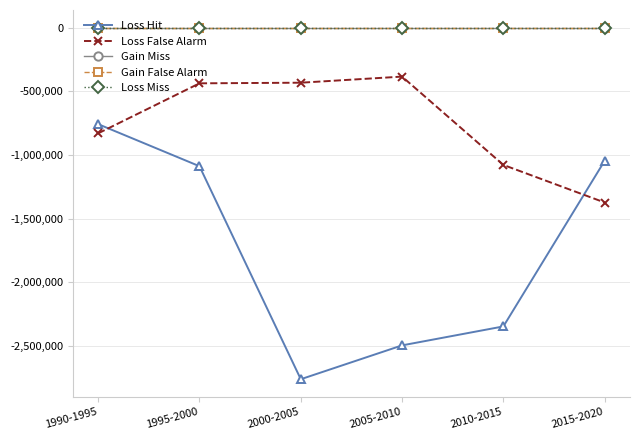

Reading right to left, extract all data points from this chart.

Loss Hit: -1045509	-2345734	-2494480	-2760205	-1088254	-758028
Loss False Alarm: -1373115	-1078152	-384803	-432685	-437587	-830048
Gain Miss: 0	0	0	0	0	0
Gain False Alarm: 0	0	0	0	0	0
Loss Miss: 0	0	0	0	0	0